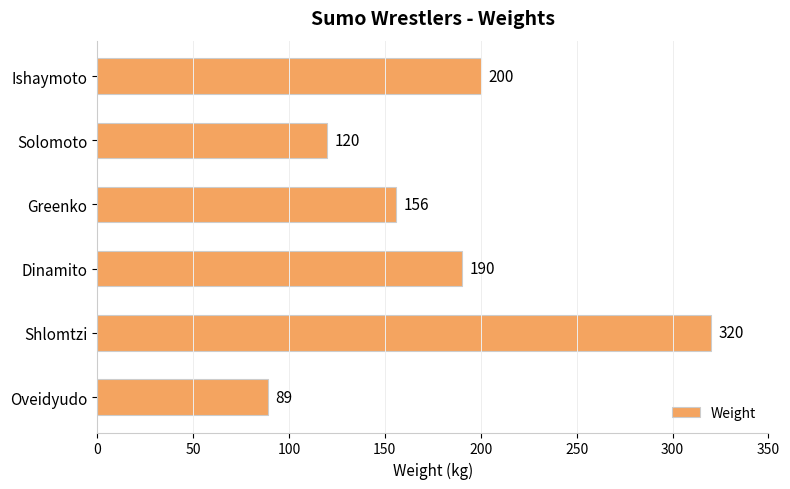

What is the difference between the second highest and minimum values?

111